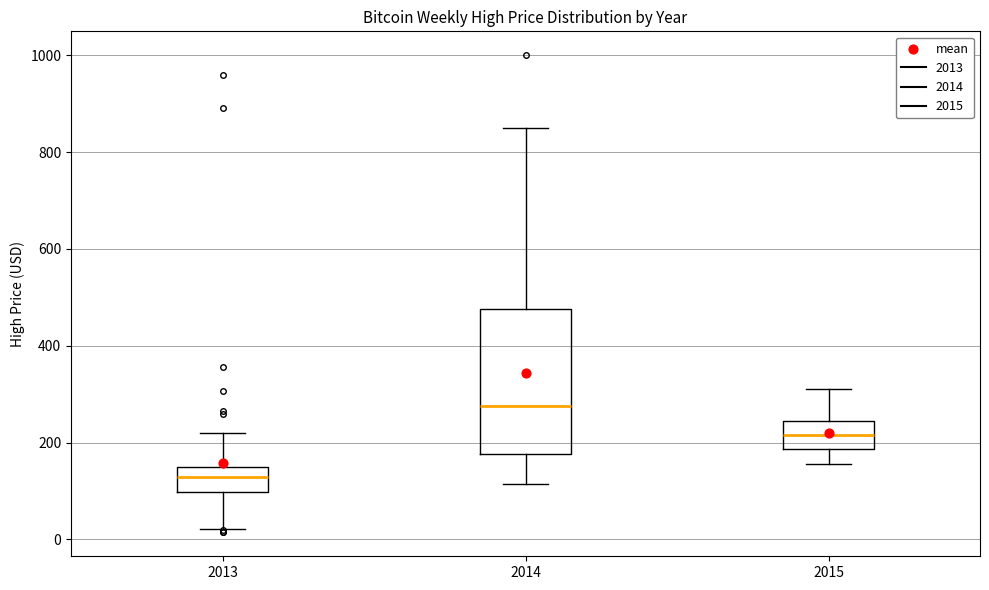

Which box is the tallest, from its lower edge to its upper edge?

2014